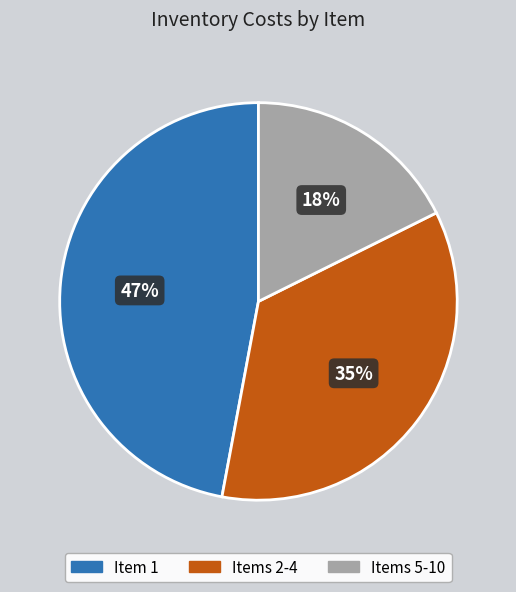

What percentage is the Item 1 slice, to the nearest percent?

47%